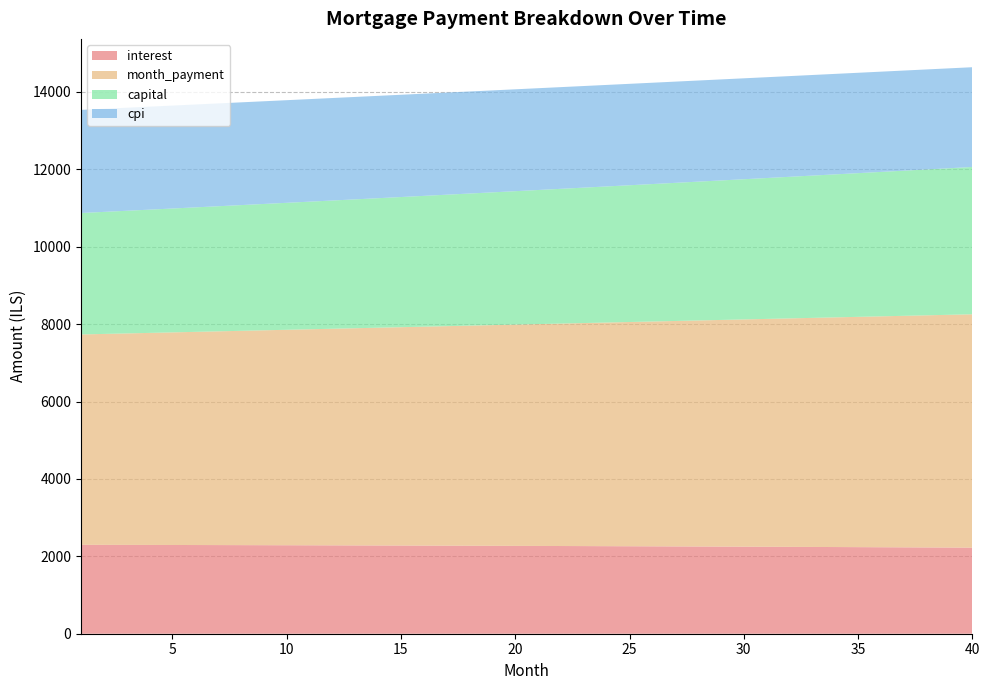

Reading left to right, transcribe all the data shown in this chart.

interest: 2297.8	2296.7	2295.6	2294.4	2293.2	2292.0	2290.7	2289.4	2288.0	2286.6	2285.2	2283.7	2282.2	2280.6	2279.0	2277.3	2275.6	2273.9	2272.1	2270.3	2268.4	2266.5	2264.6	2262.5	2260.5	2258.4	2256.3	2254.1	2251.9	2249.6	2247.2	2244.9	2242.5	2240.0	2237.5	2234.9	2232.3	2229.6	2226.9	2224.1
month_payment: 5436.1	5450.6	5465.2	5479.7	5494.3	5509.0	5523.7	5538.4	5553.2	5568.0	5582.8	5597.7	5612.7	5627.6	5642.6	5657.7	5672.8	5687.9	5703.1	5718.3	5733.5	5748.8	5764.1	5779.5	5794.9	5810.4	5825.9	5841.4	5857.0	5872.6	5888.3	5904.0	5919.7	5935.5	5951.3	5967.2	5983.1	5999.0	6015.0	6031.1
capital: 3138.3	3153.9	3169.6	3185.3	3201.1	3217.0	3233.0	3249.0	3265.2	3281.4	3297.7	3314.0	3330.5	3347.0	3363.6	3380.3	3397.1	3414.0	3430.9	3448.0	3465.1	3482.3	3499.6	3517.0	3534.4	3552.0	3569.6	3587.3	3605.1	3623.0	3641.0	3659.1	3677.2	3695.5	3713.8	3732.3	3750.8	3769.4	3788.1	3807.0
cpi: 2665.4	2664.1	2662.8	2661.4	2659.9	2658.4	2656.9	2655.3	2653.7	2652.0	2650.3	2648.5	2646.7	2644.9	2642.9	2641.0	2639.0	2636.9	2634.8	2632.6	2630.4	2628.1	2625.8	2623.4	2621.0	2618.5	2616.0	2613.4	2610.7	2608.0	2605.3	2602.5	2599.6	2596.7	2593.7	2590.7	2587.6	2584.4	2581.2	2577.9